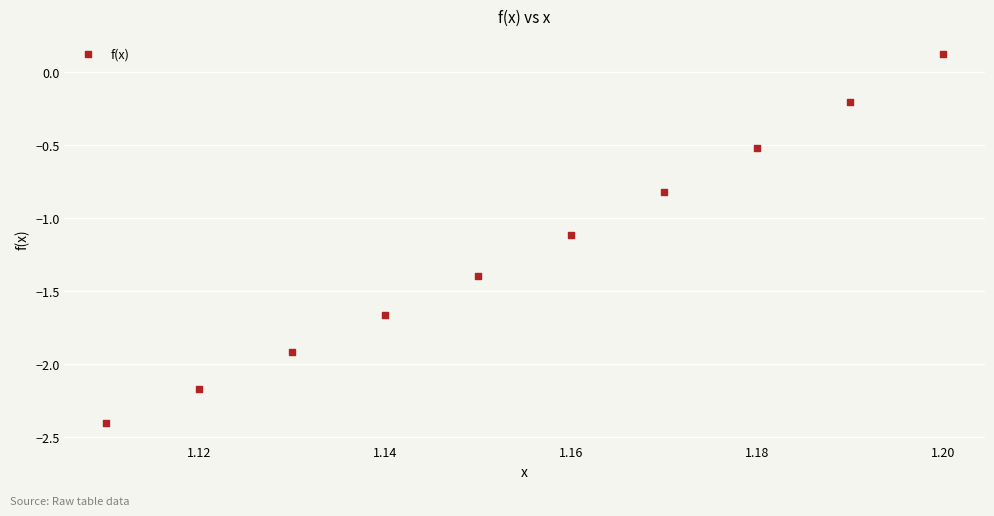

What Y value in the scatter plot is closest to -1?

-1.1